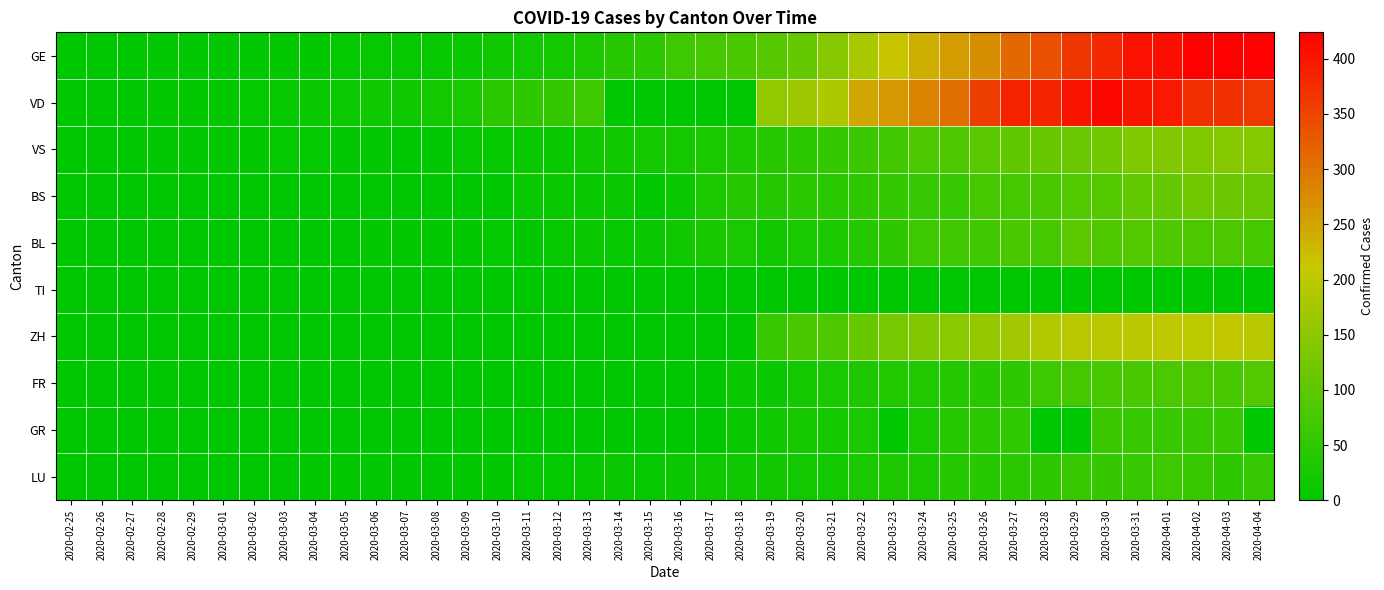

Rank the series by their maximum value, from lowest to highest.

TI, GR, LU, FR, BL, BS, VS, ZH, VD, GE